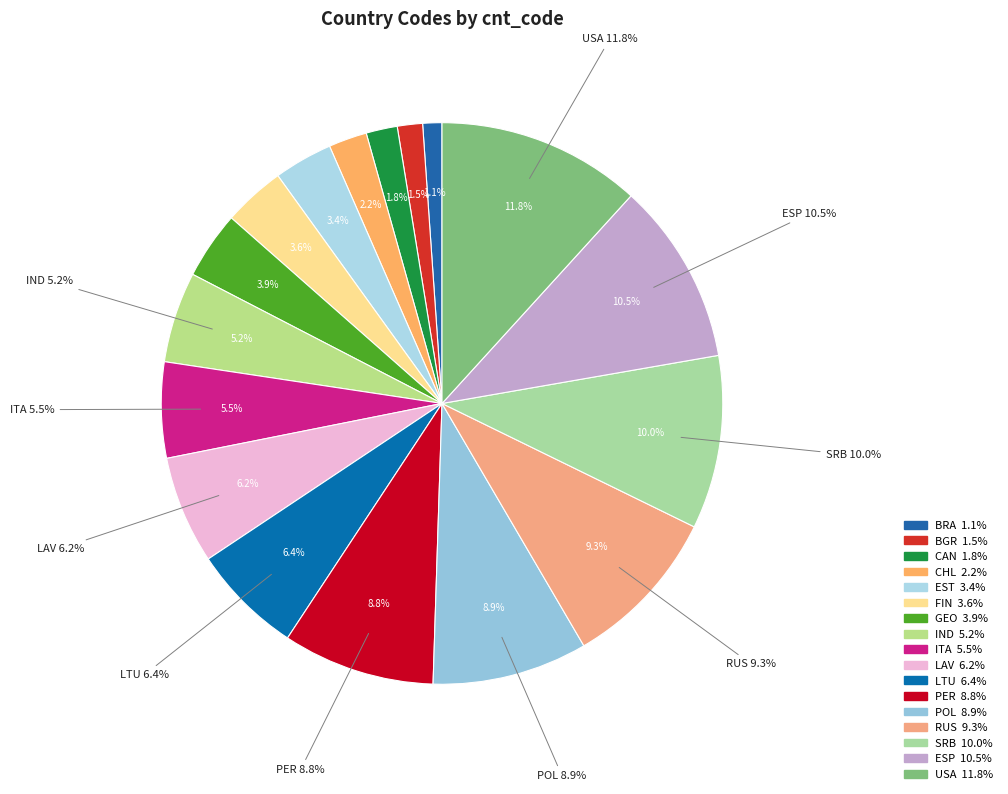

Between SRB and LTU, which is larger?

SRB